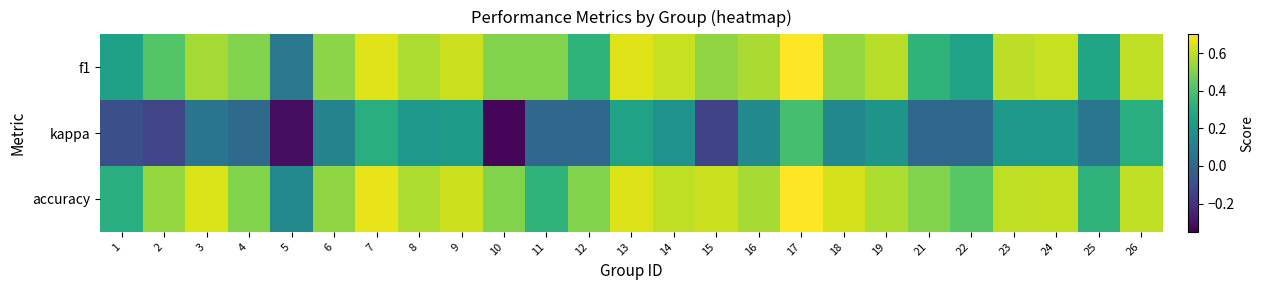

Reading right to left, what are all the values shown in this chart?

f1: 26=0.6	25=0.3	24=0.6	23=0.6	22=0.3	21=0.3	19=0.6	18=0.5	17=0.7	16=0.6	15=0.5	14=0.6	13=0.6	12=0.3	11=0.5	10=0.5	9=0.6	8=0.6	7=0.6	6=0.5	5=0.1	4=0.5	3=0.6	2=0.4	1=0.2
kappa: 26=0.3	25=0.1	24=0.2	23=0.2	22=0.0	21=0.0	19=0.2	18=0.1	17=0.4	16=0.2	15=-0.1	14=0.2	13=0.3	12=0.0	11=0.0	10=-0.3	9=0.2	8=0.2	7=0.3	6=0.1	5=-0.3	4=0.0	3=0.1	2=-0.1	1=-0.1
accuracy: 26=0.6	25=0.3	24=0.6	23=0.6	22=0.4	21=0.5	19=0.6	18=0.6	17=0.7	16=0.6	15=0.6	14=0.6	13=0.6	12=0.5	11=0.3	10=0.5	9=0.6	8=0.6	7=0.7	6=0.5	5=0.1	4=0.5	3=0.6	2=0.5	1=0.3